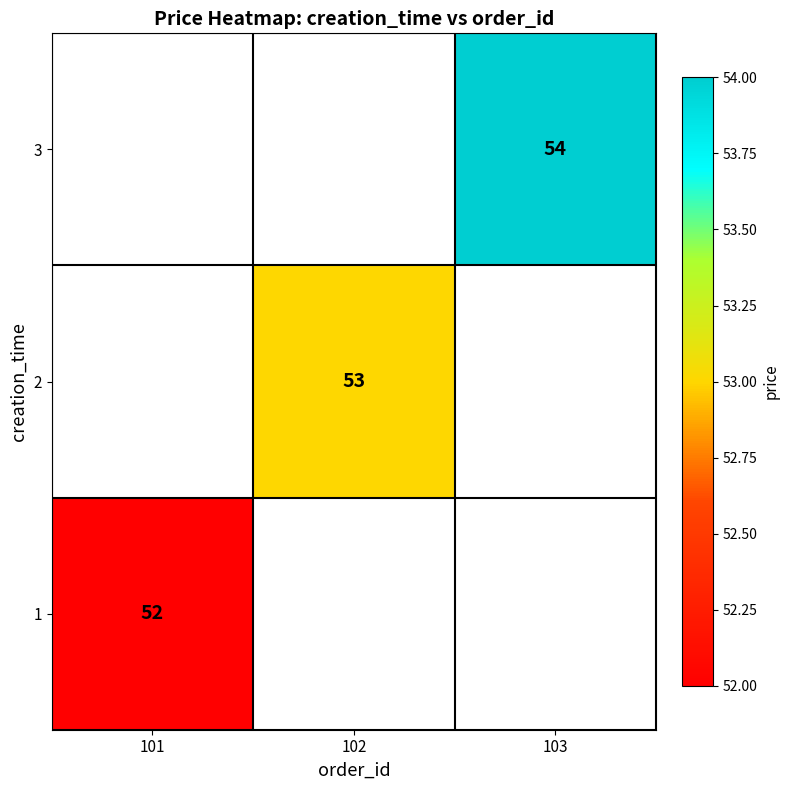

What is the minimum value shown in the chart?

52.0